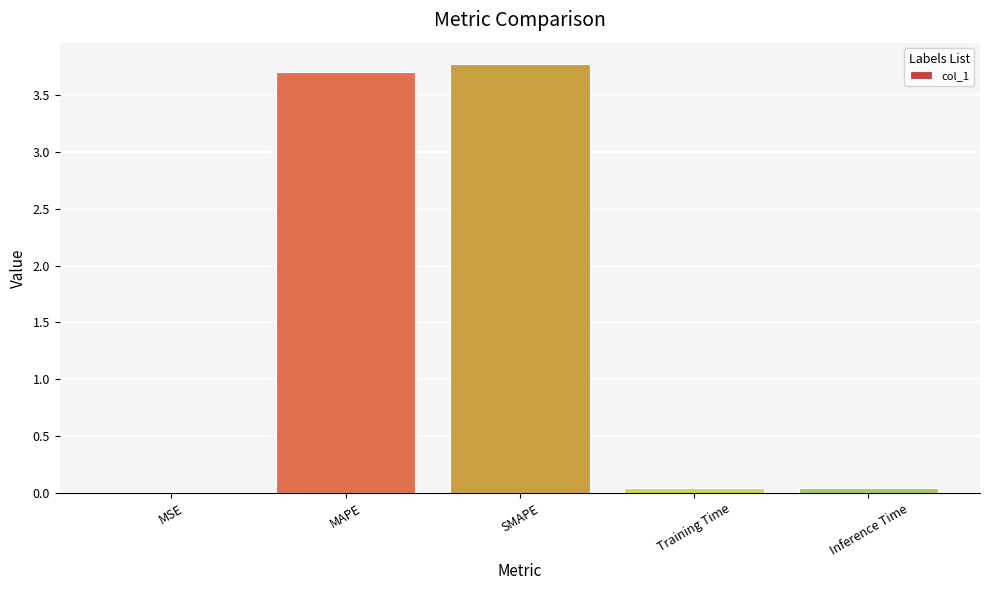

Between SMAPE and Inference Time, which is larger?

SMAPE